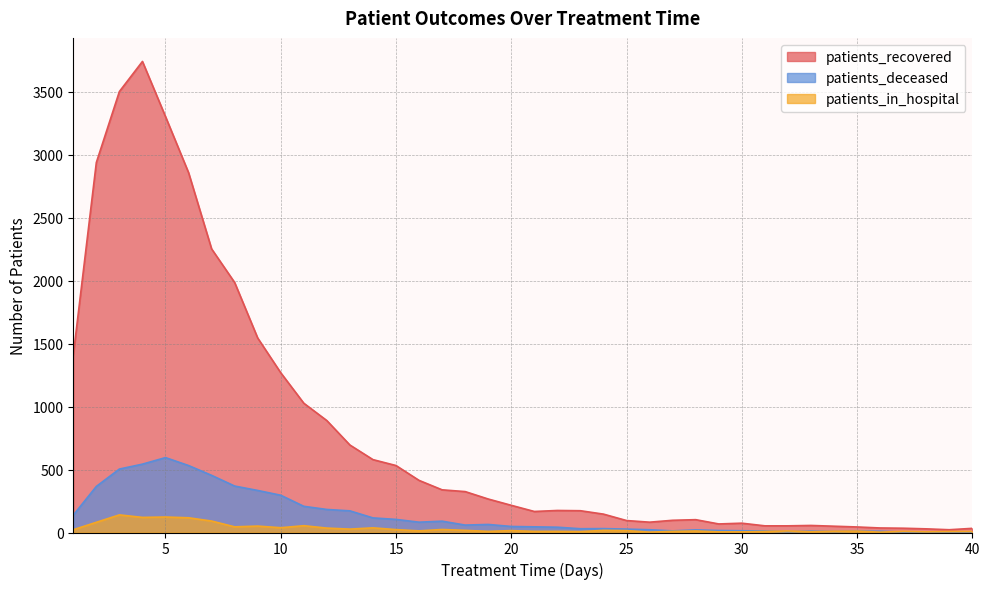

Rank the series at 9 from highest to lowest value.

patients_recovered, patients_deceased, patients_in_hospital